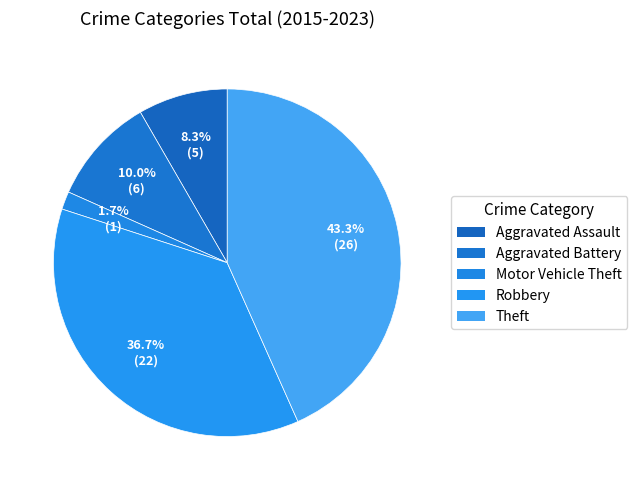

The Motor Vehicle Theft slice represents 10% of the pie. True or false?

False